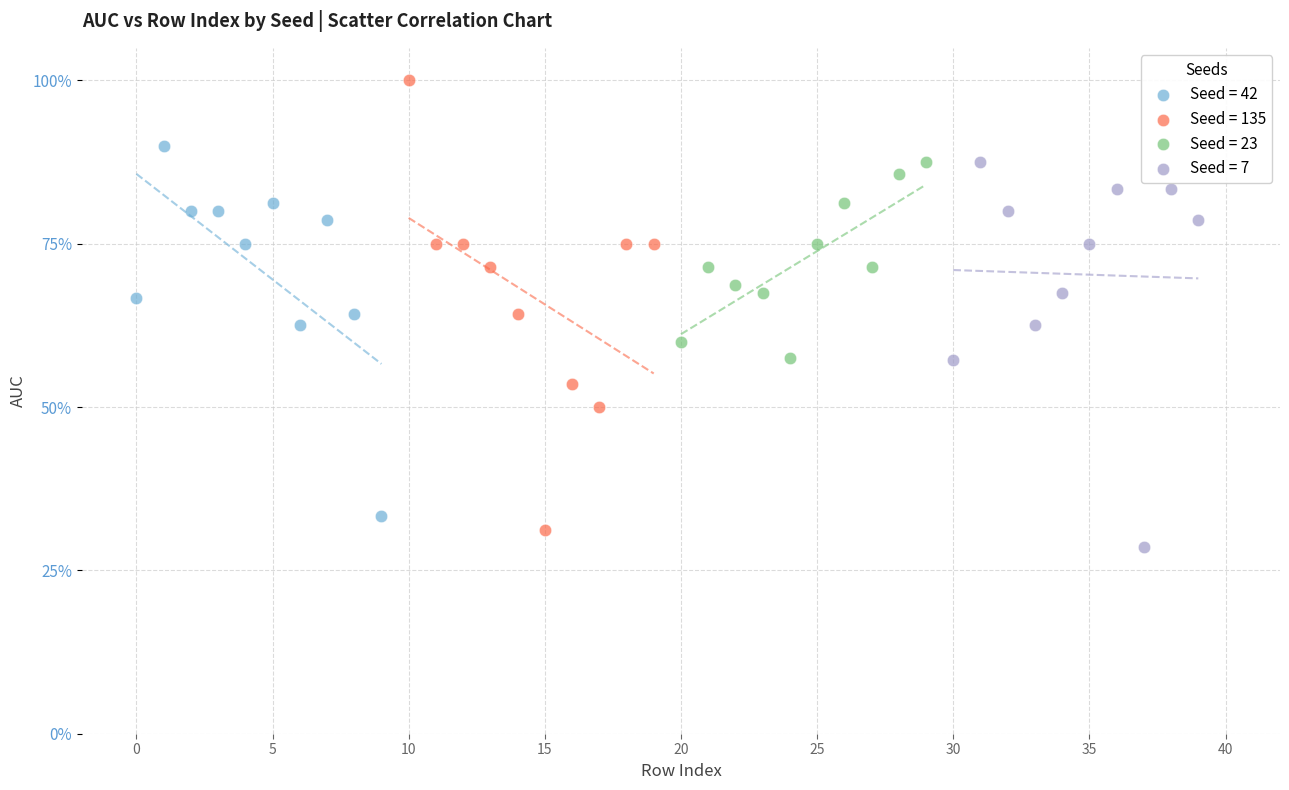

What are all the series names shown in the legend?

Seed = 42, Seed = 135, Seed = 23, Seed = 7